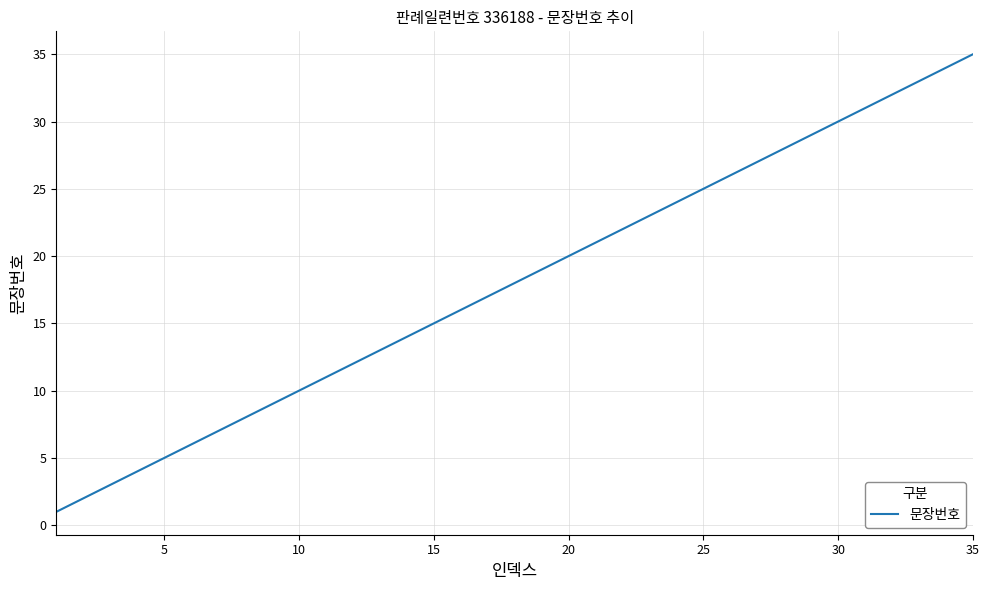

What is the difference between the maximum and minimum values?

34